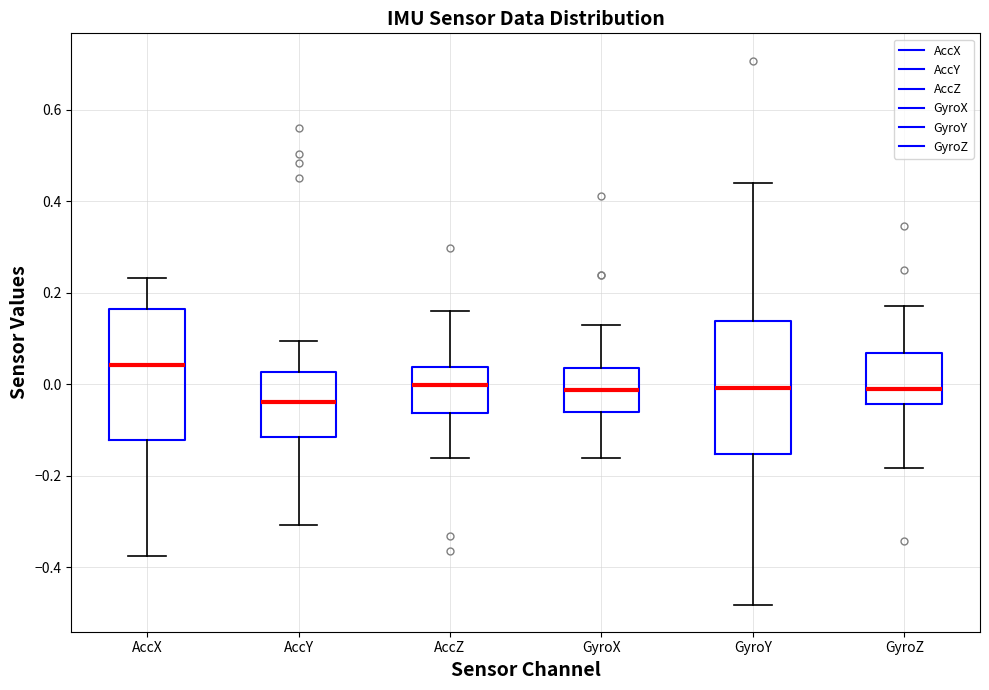

Which box has the lowest median line?

AccY